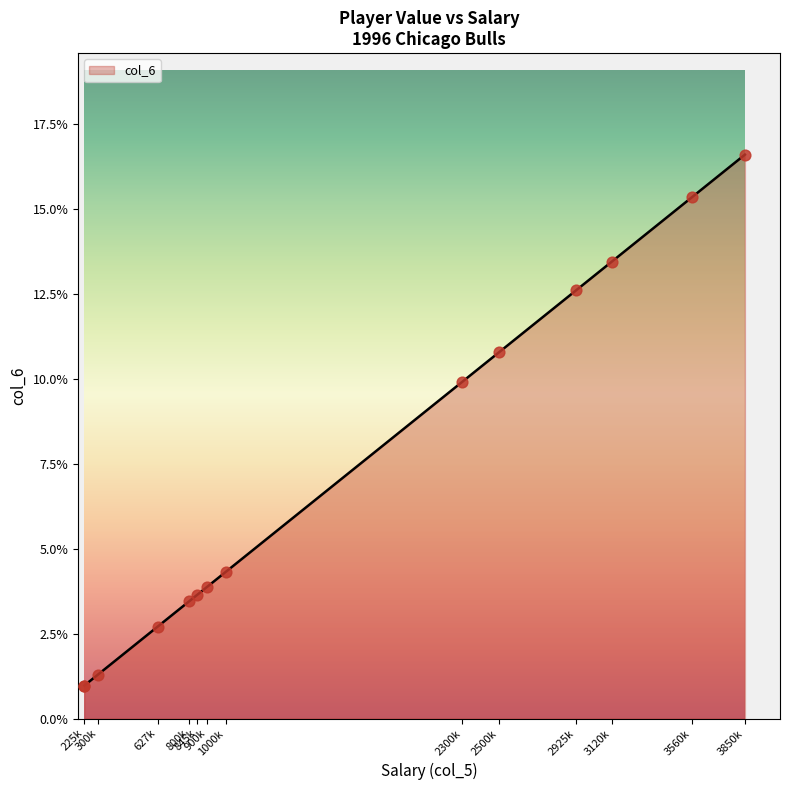

Approximately how many times larger is the value at Toni Kukoc compared to Dickey Simpkins?

4.2